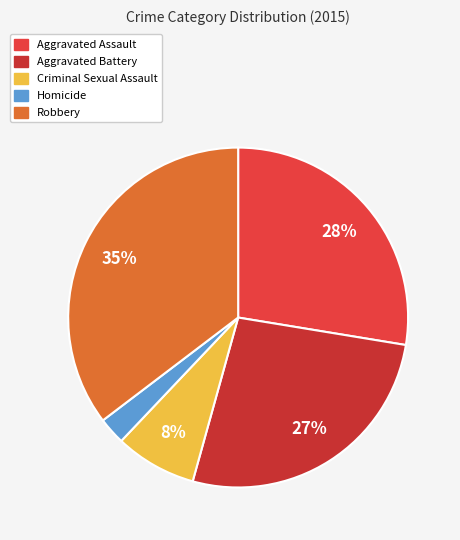

Rank the categories by value from lowest to highest.

Homicide, Criminal Sexual Assault, Aggravated Battery, Aggravated Assault, Robbery